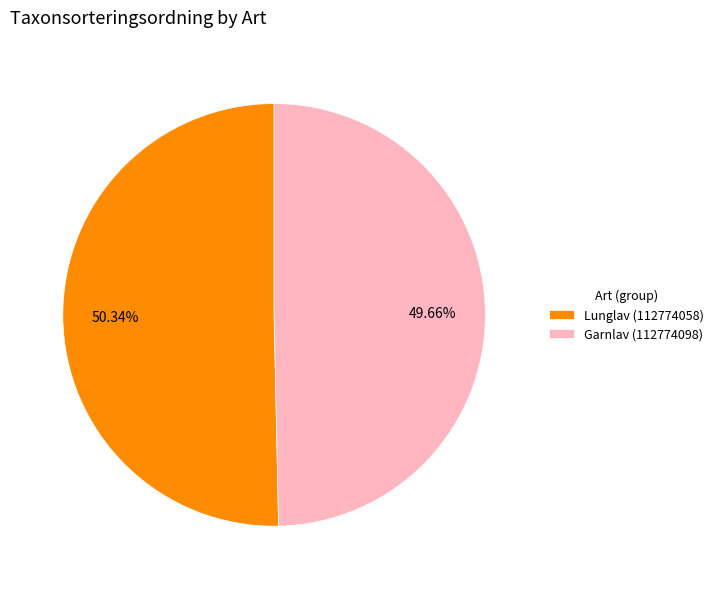

Rank the categories by value from highest to lowest.

Lunglav (112774058), Garnlav (112774098)